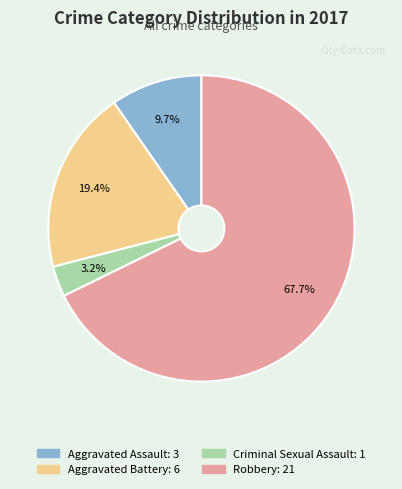

To the nearest percent, what is the average slice percentage?

25%